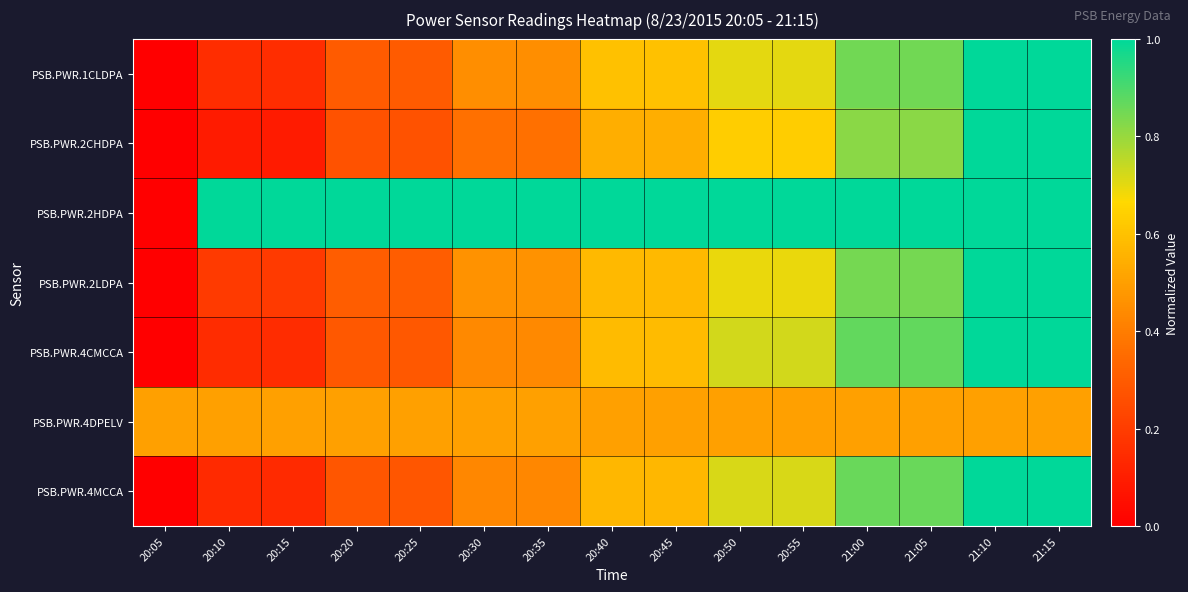

Reading right to left, list all the values displayed in this chart.

PSB.PWR.1CLDPA: 21:15=1.0	21:10=1.0	21:05=0.8	21:00=0.8	20:55=0.7	20:50=0.7	20:45=0.6	20:40=0.6	20:35=0.5	20:30=0.5	20:25=0.3	20:20=0.3	20:15=0.1	20:10=0.1	20:05=0.0
PSB.PWR.2CHDPA: 21:15=1.0	21:10=1.0	21:05=0.8	21:00=0.8	20:55=0.6	20:50=0.6	20:45=0.5	20:40=0.5	20:35=0.4	20:30=0.4	20:25=0.3	20:20=0.3	20:15=0.1	20:10=0.1	20:05=0.0
PSB.PWR.2HDPA: 21:15=1.0	21:10=1.0	21:05=1.0	21:00=1.0	20:55=1.0	20:50=1.0	20:45=1.0	20:40=1.0	20:35=1.0	20:30=1.0	20:25=1.0	20:20=1.0	20:15=1.0	20:10=1.0	20:05=0.0
PSB.PWR.2LDPA: 21:15=1.0	21:10=1.0	21:05=0.8	21:00=0.8	20:55=0.7	20:50=0.7	20:45=0.6	20:40=0.6	20:35=0.5	20:30=0.5	20:25=0.3	20:20=0.3	20:15=0.2	20:10=0.2	20:05=0.0
PSB.PWR.4CMCCA: 21:15=1.0	21:10=1.0	21:05=0.9	21:00=0.9	20:55=0.7	20:50=0.7	20:45=0.6	20:40=0.6	20:35=0.4	20:30=0.4	20:25=0.3	20:20=0.3	20:15=0.1	20:10=0.1	20:05=0.0
PSB.PWR.4DPELV: 21:15=0.5	21:10=0.5	21:05=0.5	21:00=0.5	20:55=0.5	20:50=0.5	20:45=0.5	20:40=0.5	20:35=0.5	20:30=0.5	20:25=0.5	20:20=0.5	20:15=0.5	20:10=0.5	20:05=0.5
PSB.PWR.4MCCA: 21:15=1.0	21:10=1.0	21:05=0.9	21:00=0.9	20:55=0.7	20:50=0.7	20:45=0.6	20:40=0.6	20:35=0.4	20:30=0.4	20:25=0.3	20:20=0.3	20:15=0.1	20:10=0.1	20:05=0.0